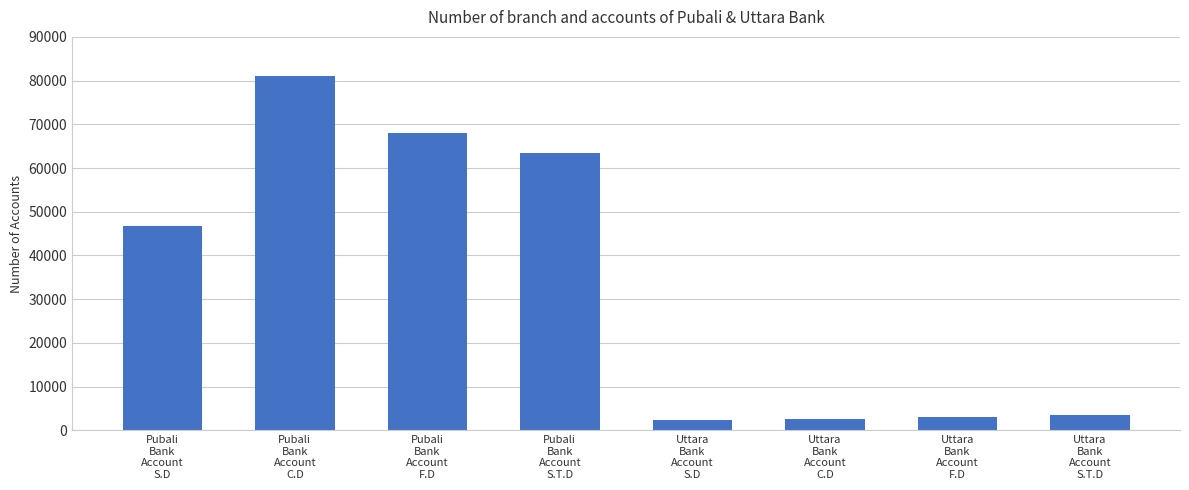

Between Uttara
Bank
Account
F.D and Pubali
Bank
Account
C.D, which is larger?

Pubali
Bank
Account
C.D